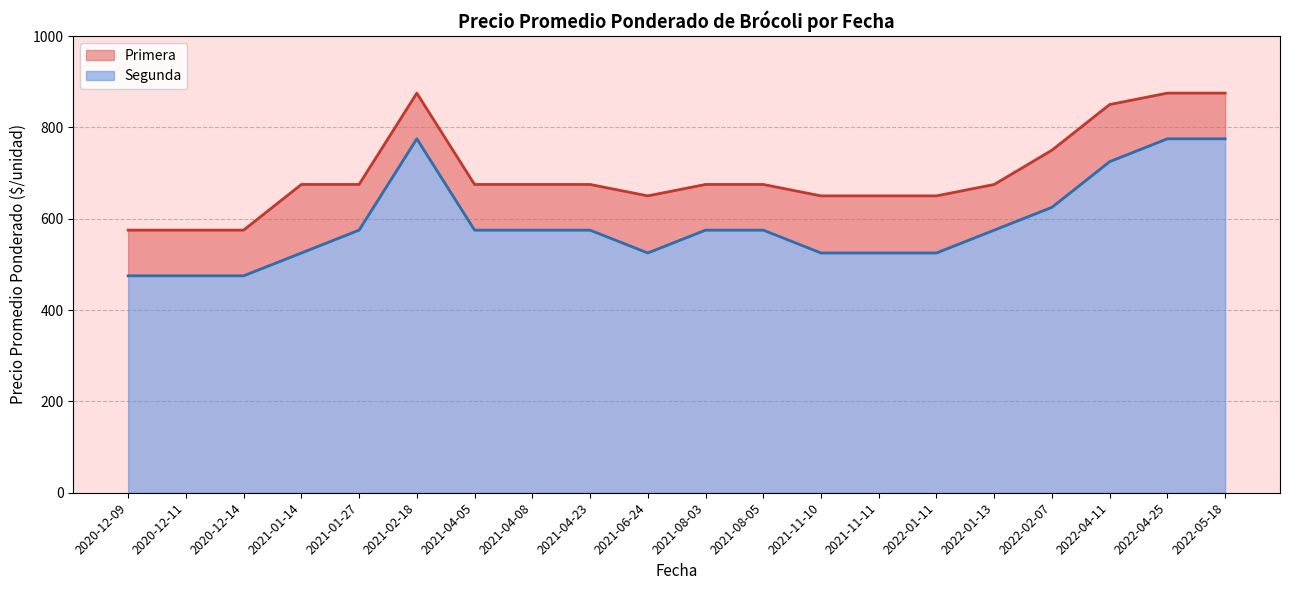

True or false: Segunda and Primera cross at least once.

False